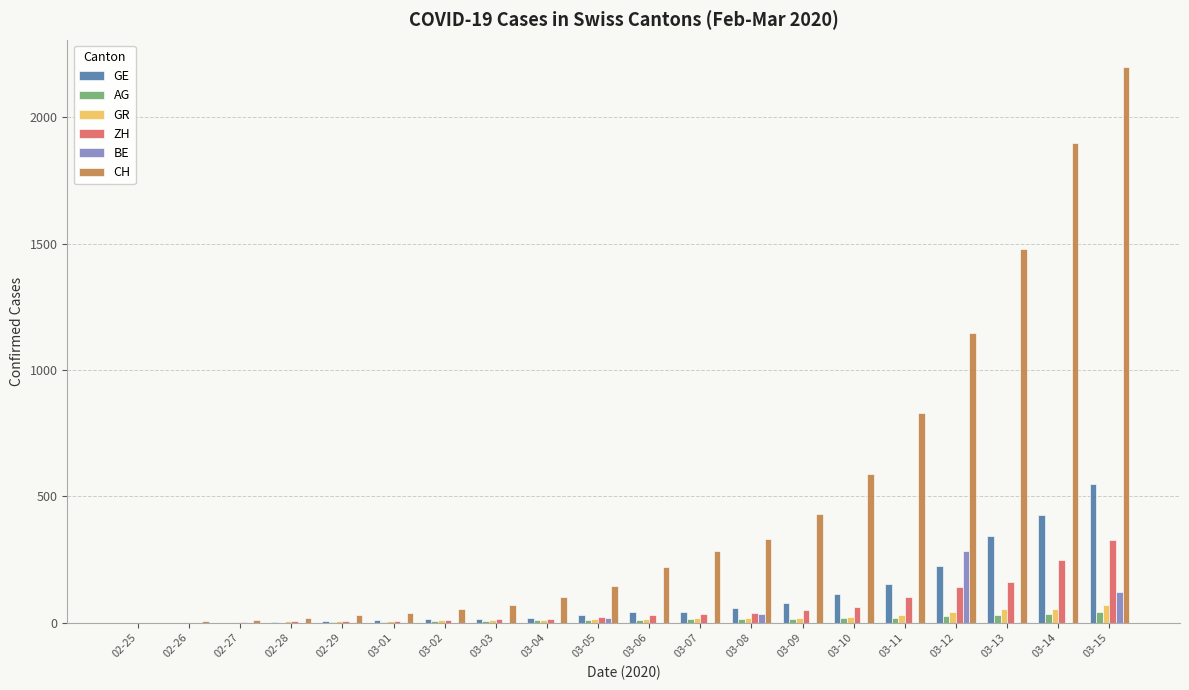

What are all the series names shown in the legend?

GE, AG, GR, ZH, BE, CH